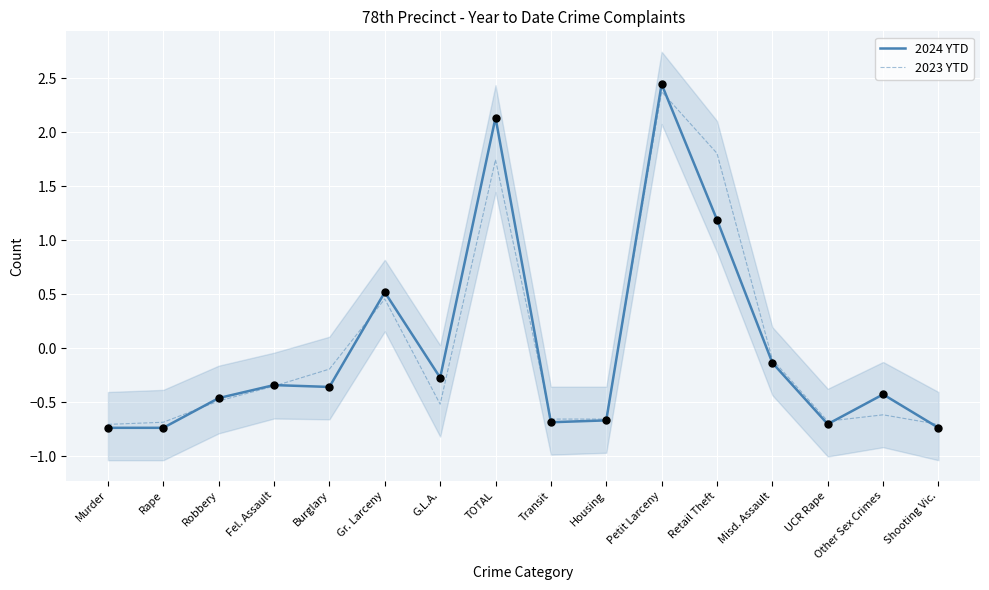

Which series reaches the minimum Y coordinate?

2024 YTD